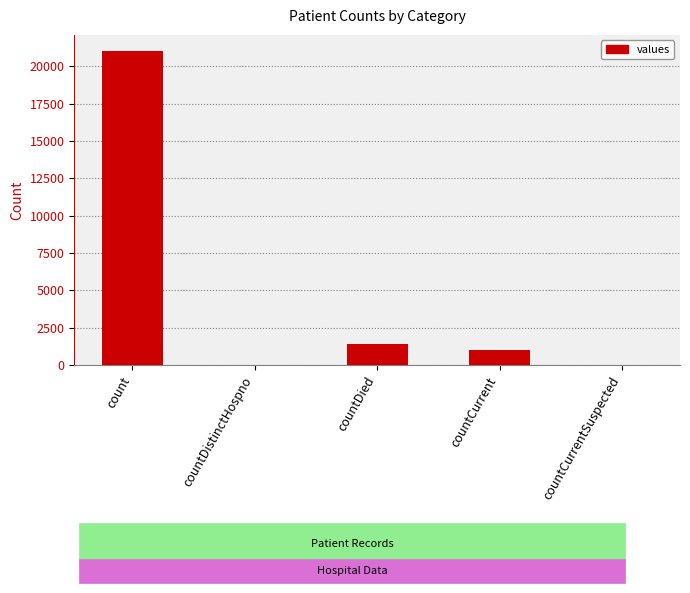

How many distinct data groups are displayed?

1